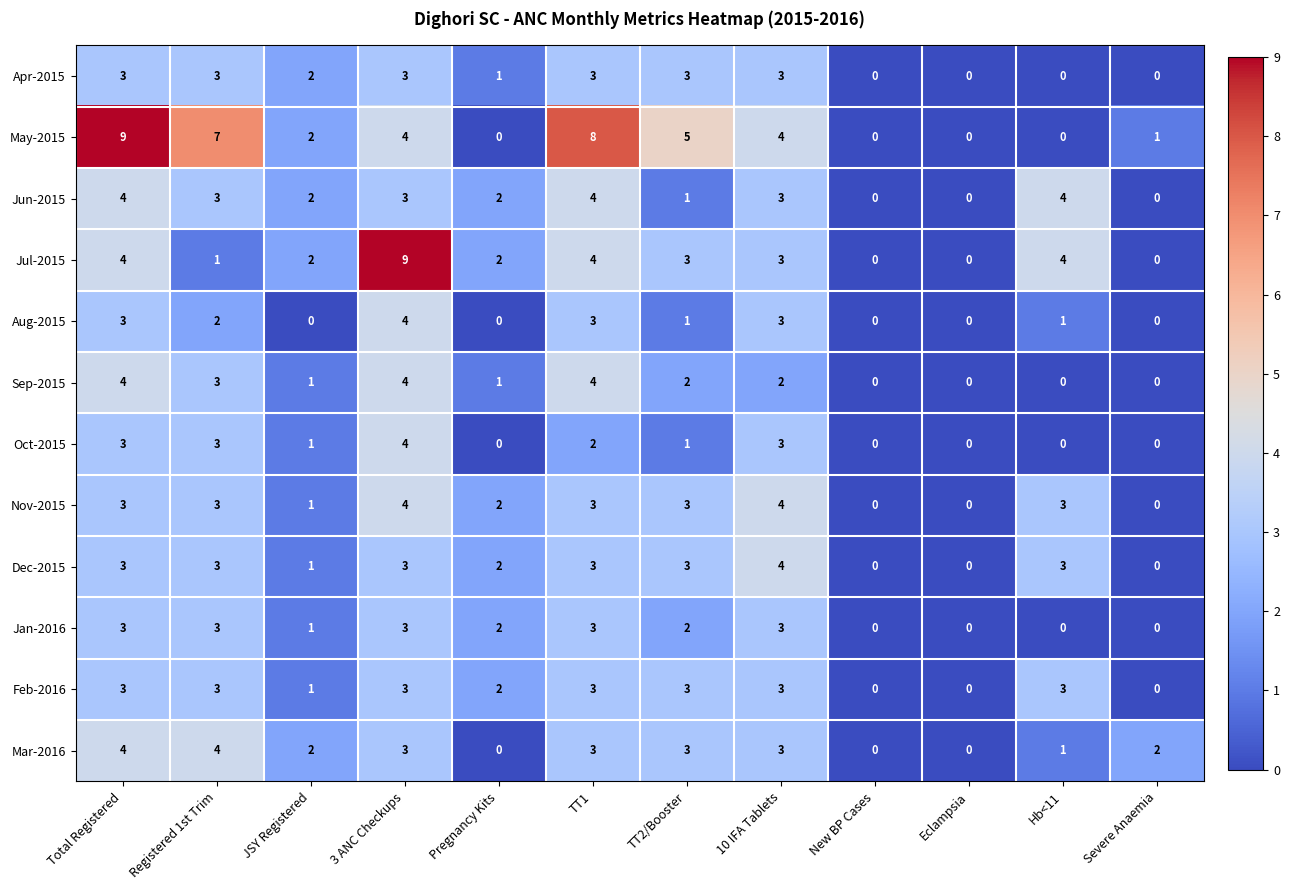

How many Nov-2015 values are between 1 and 3?

7